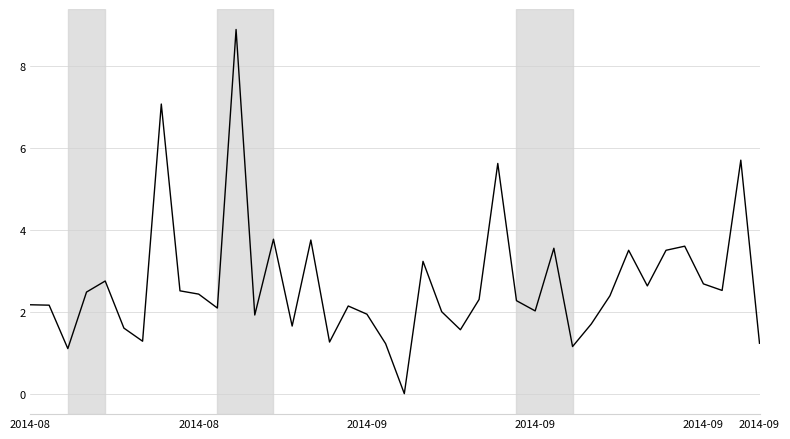

What is the maximum value shown in the chart?

8.9